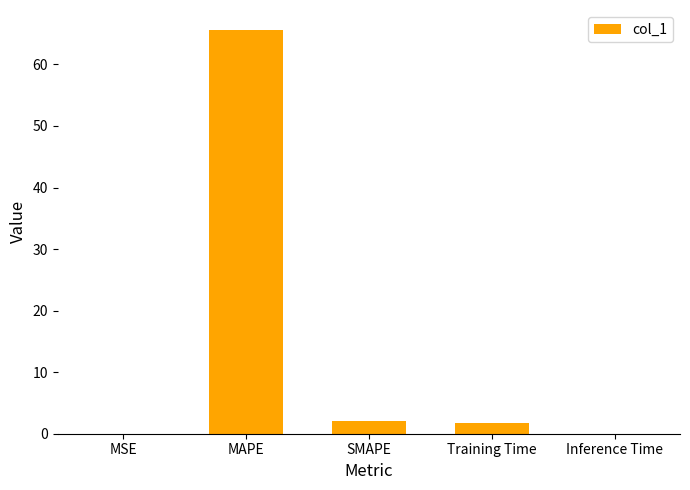

Which category has the highest value across all series?

MAPE